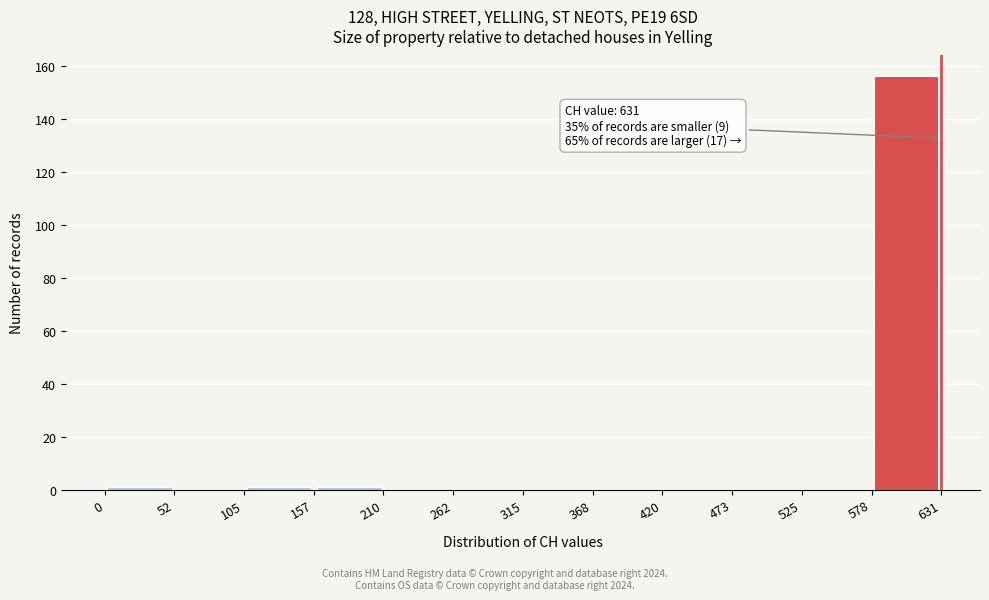

Over which range of the x-axis is the bar tallest?

578 to 631